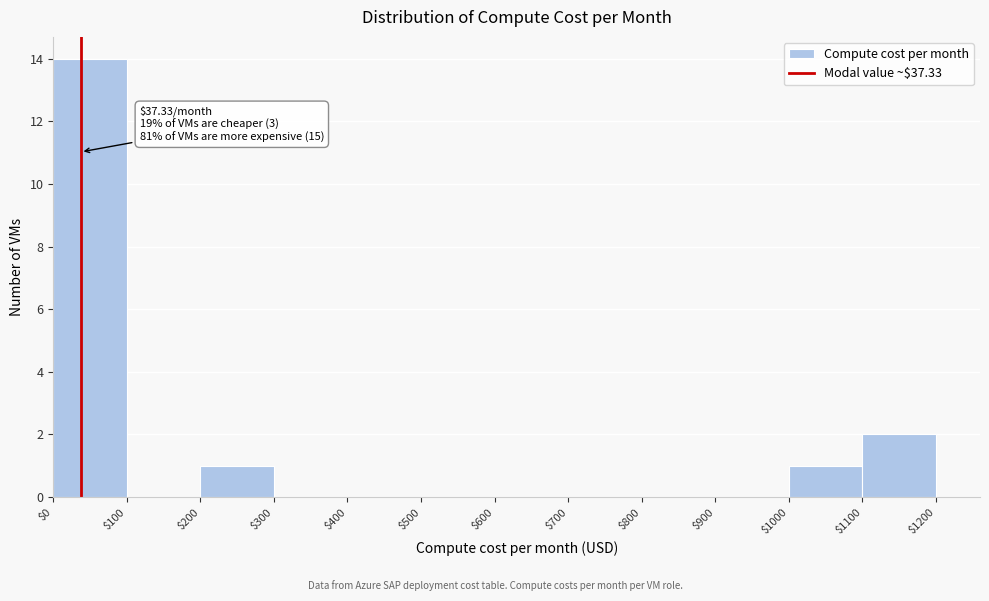

Over which range of the x-axis is the bar tallest?

$0 to $100